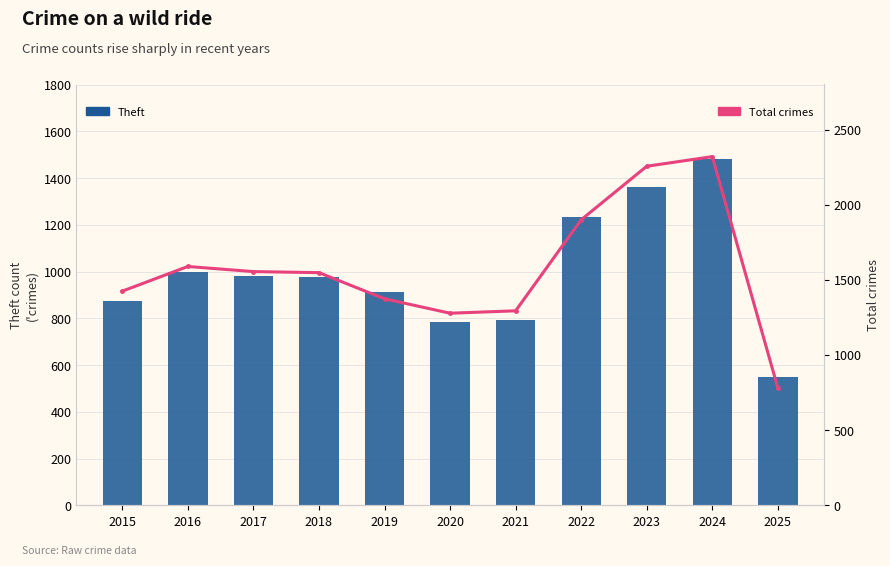

What is the sum of all Theft values?

10942